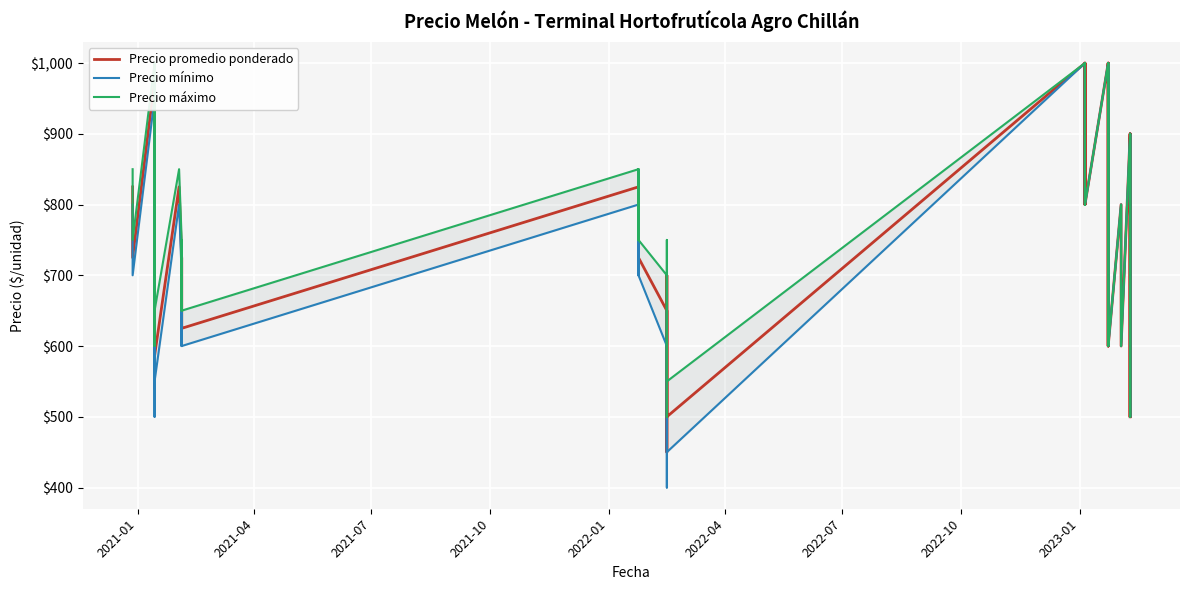

How many distinct data groups are displayed?

3